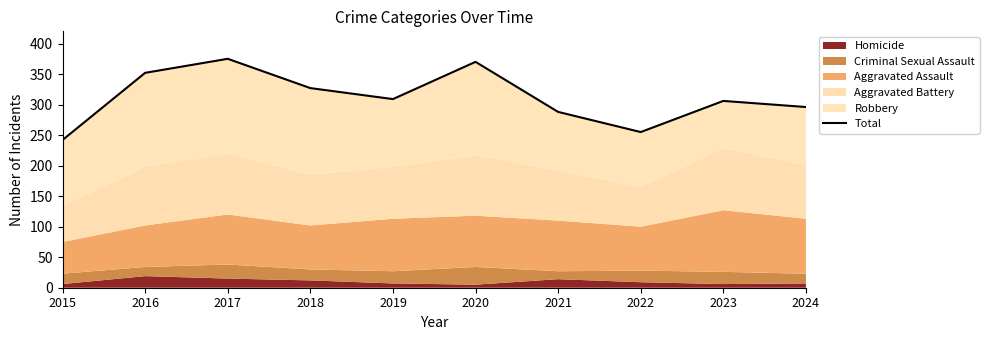

Which has a higher value, 2016 or 2024?

2016